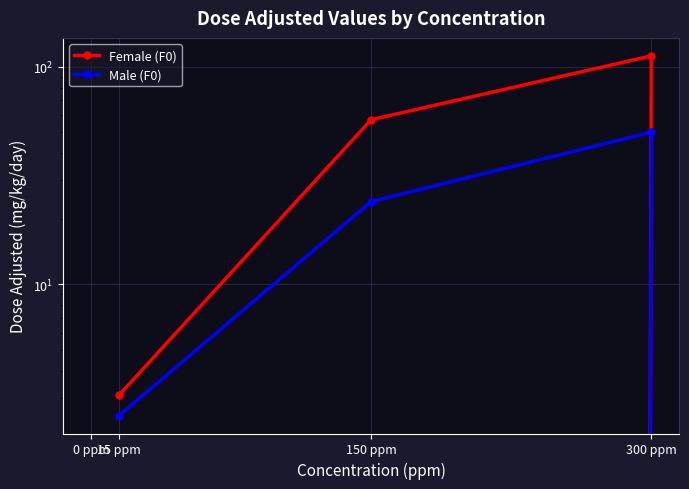

What are all the series names shown in the legend?

Female (F0), Male (F0)